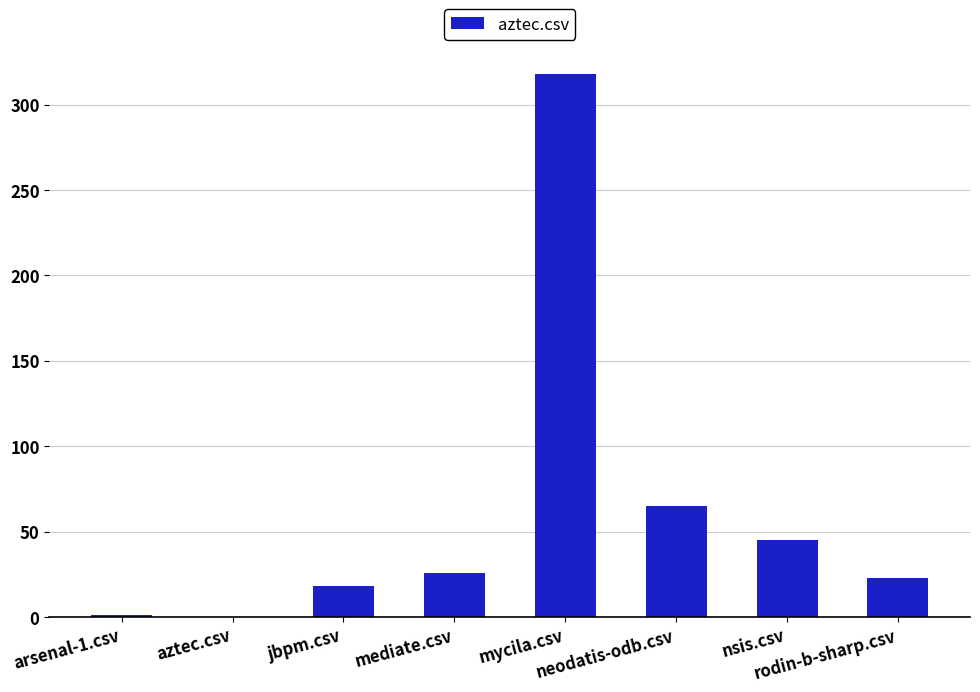

What is the maximum value shown in the chart?

318